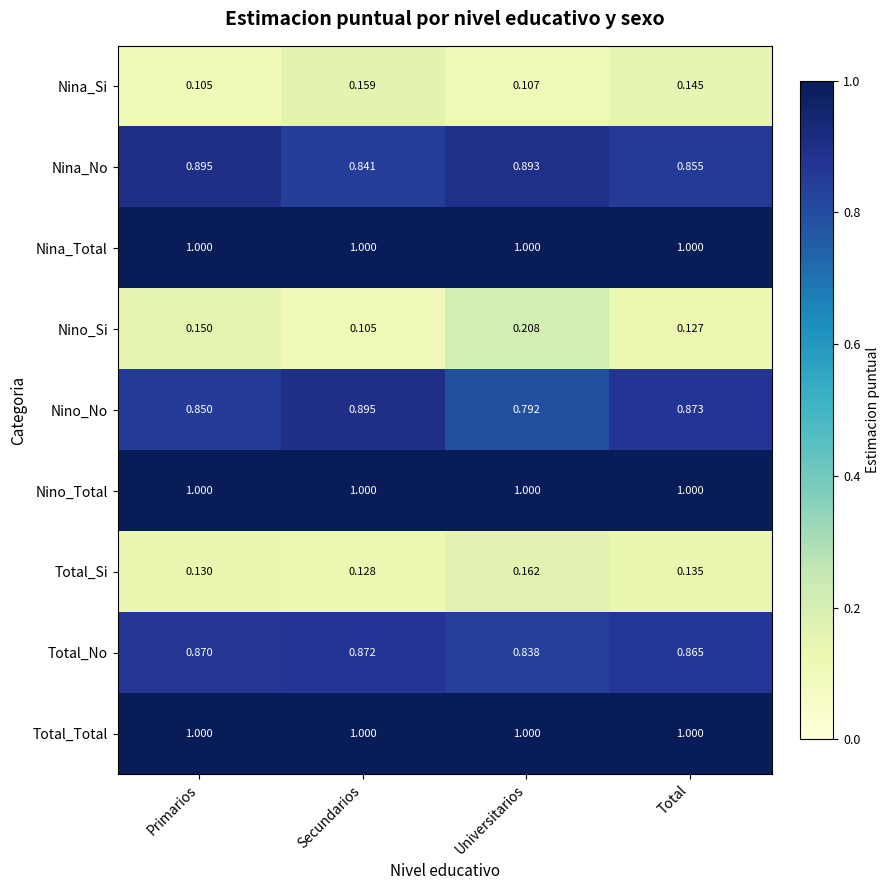

Which category has the lowest value in the Nino_No series?

Universitarios